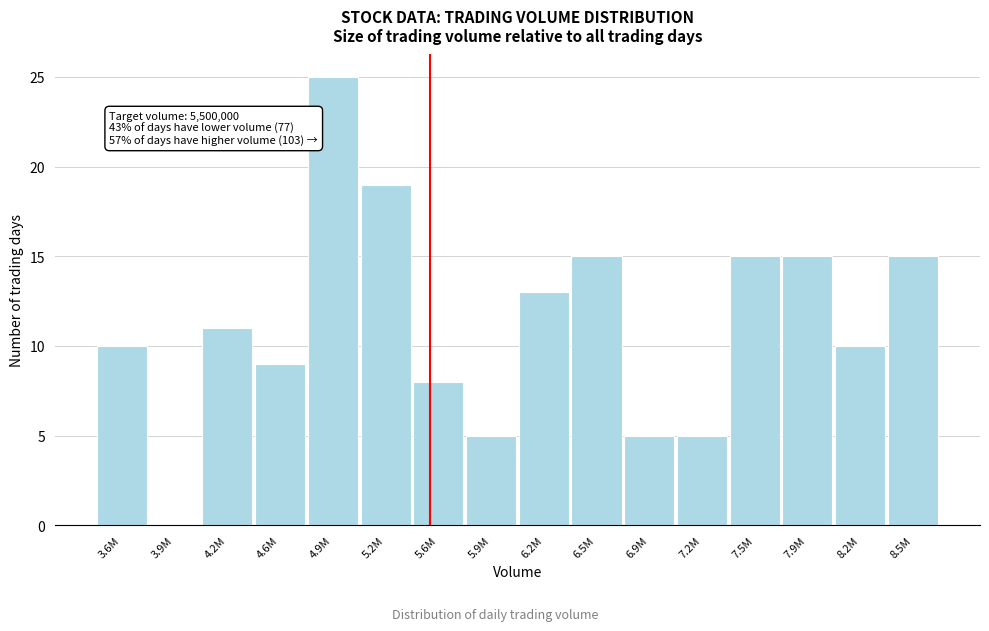

Reading left to right, extract all data points from this chart.

3.6M=10	3.9M=0	4.2M=11	4.6M=9	4.9M=25	5.2M=19	5.6M=8	5.9M=5	6.2M=13	6.5M=15	6.9M=5	7.2M=5	7.5M=15	7.9M=15	8.2M=10	8.5M=15